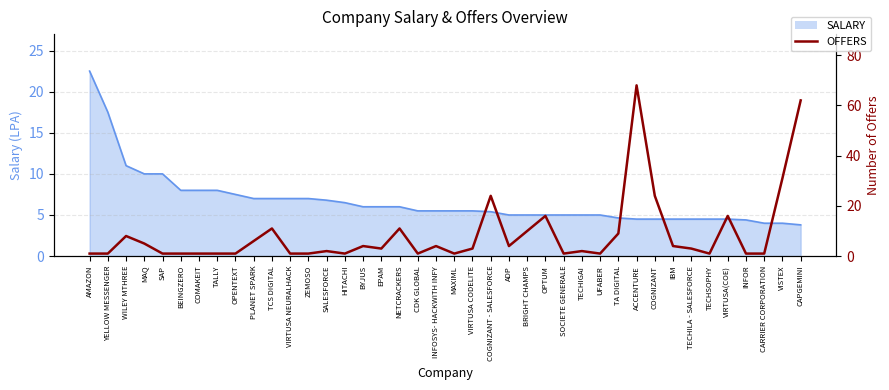

Count the number of categories in the chart.

40